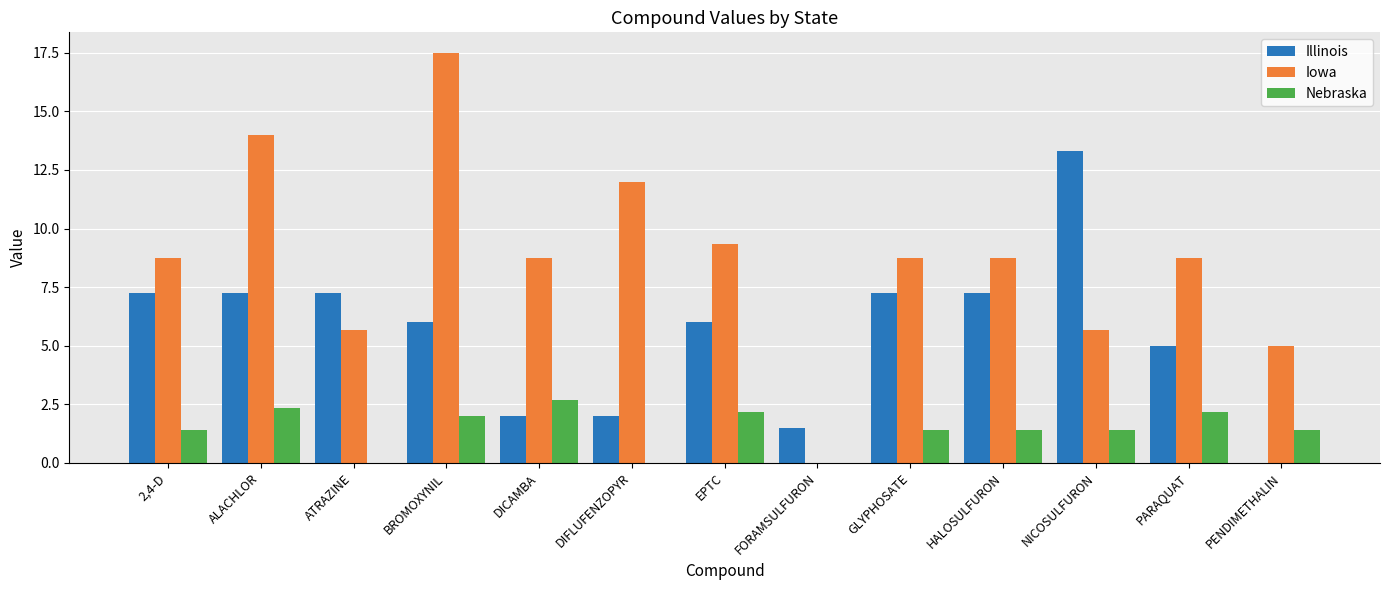

The value of Iowa at ALACHLOR is 14.0. True or false?

True